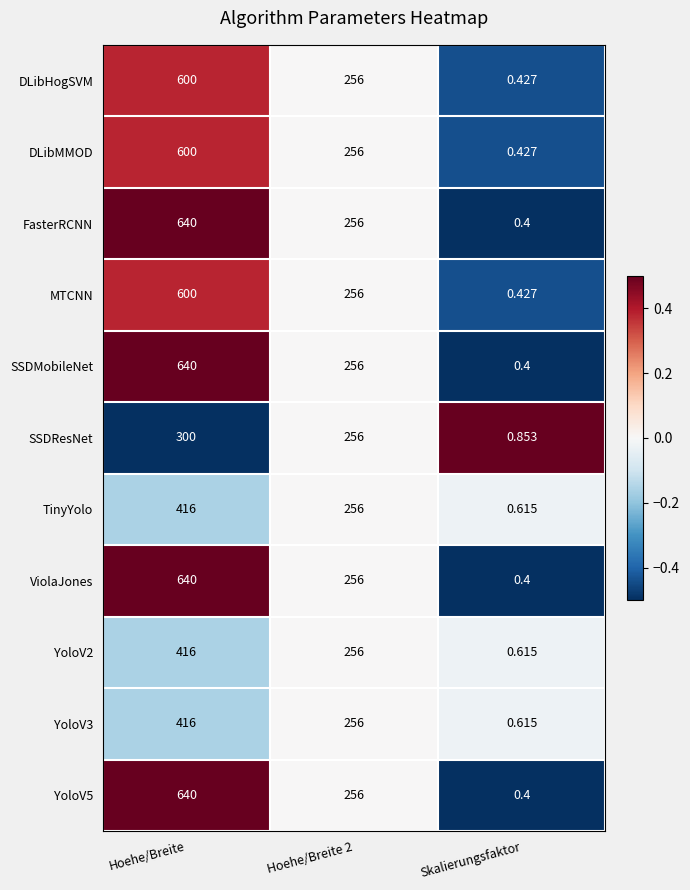

At which label does FasterRCNN first exceed 256?

Hoehe/Breite